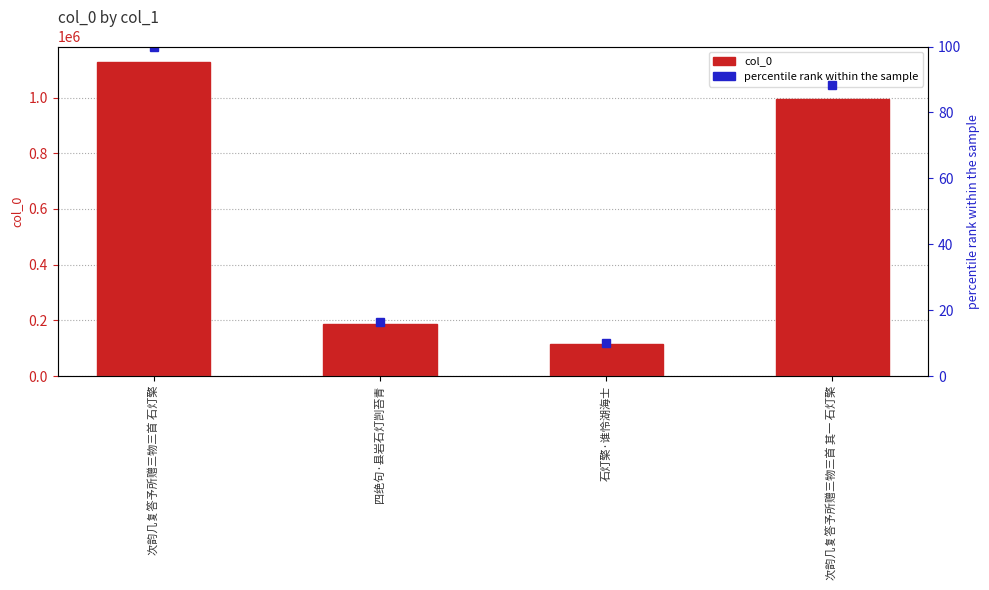

Reading left to right, list all the values displayed in this chart.

col_0: 次韵几复答予所赠三物三首 石灯檠=1126838.0	四绝句·县岩石灯剀苔青=185692.0	石灯檠·谁怜湖海士=114275.0	次韵几复答予所赠三物三首 其一 石灯檠=996003.0
percentile rank within the sample: 次韵几复答予所赠三物三首 石灯檠=100.0	四绝句·县岩石灯剀苔青=16.5	石灯檠·谁怜湖海士=10.1	次韵几复答予所赠三物三首 其一 石灯檠=88.4